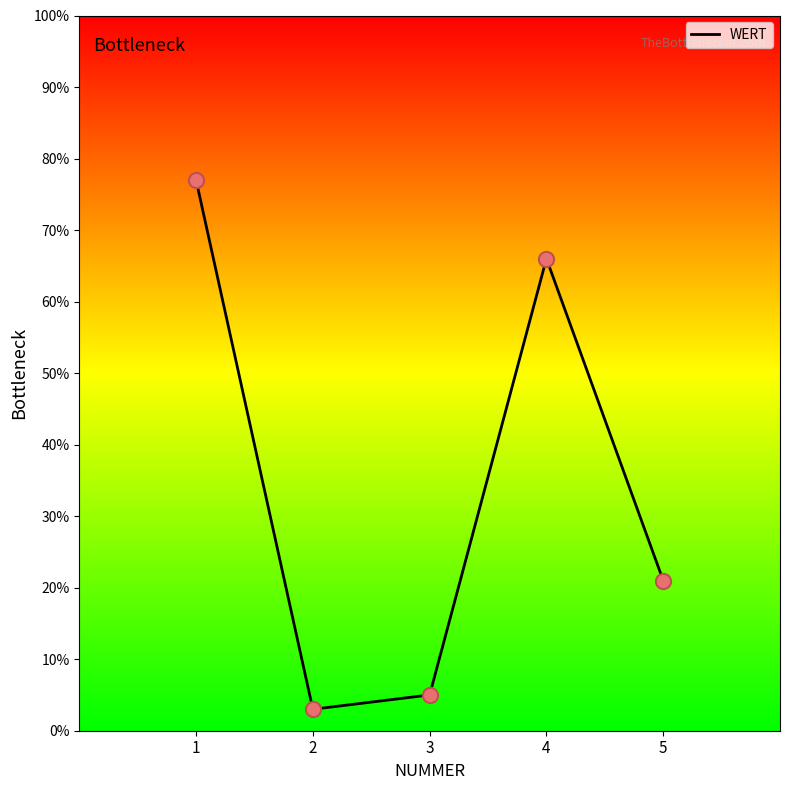

What is the change in value from 4 to 5?

-45